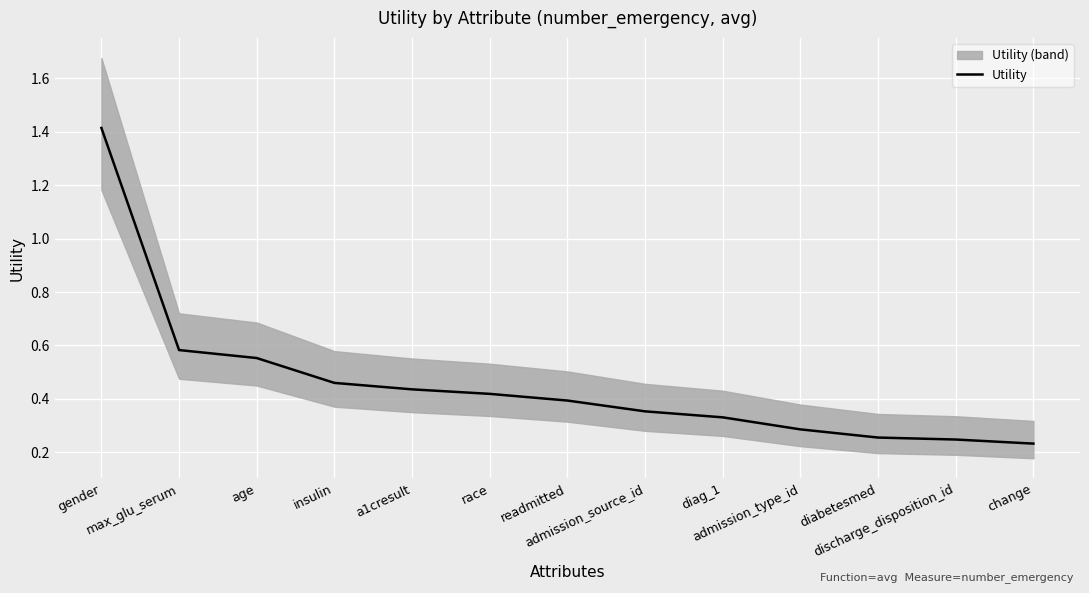

What is the minimum value shown in the chart?

0.2